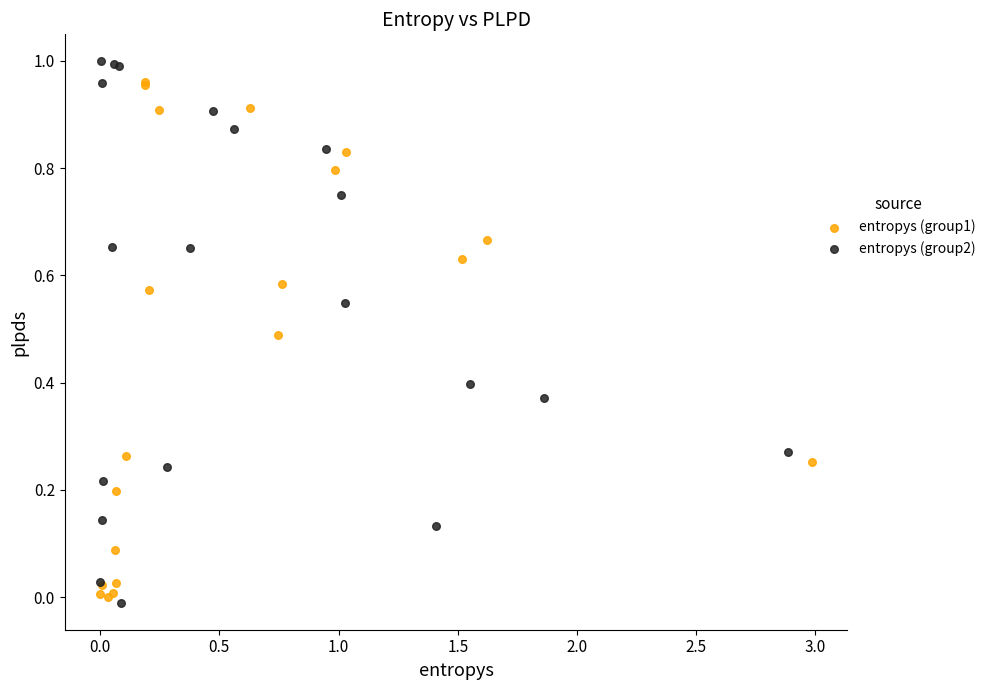

What are all the series names shown in the legend?

entropys (group1), entropys (group2)